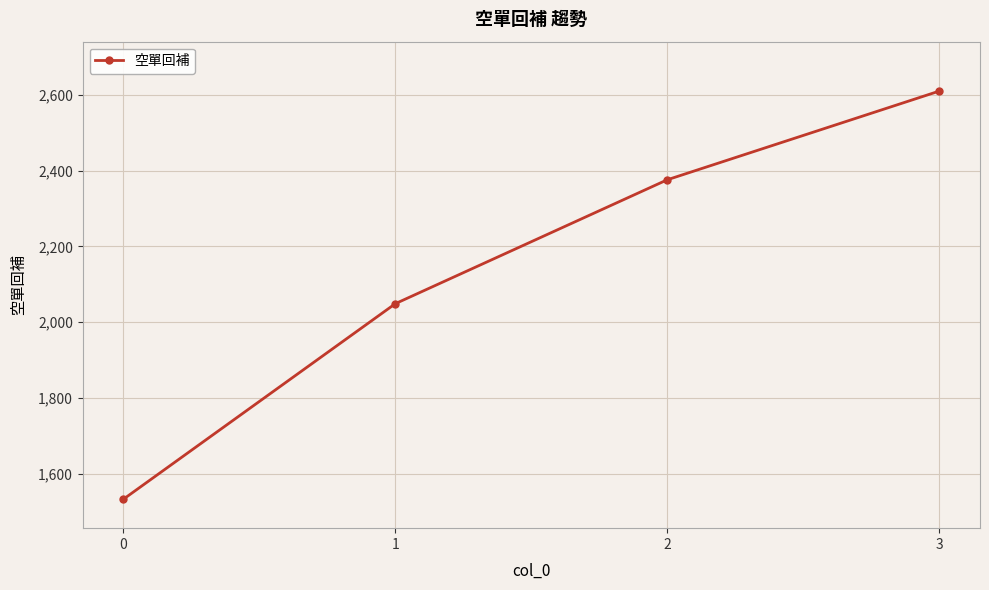

Which has a higher value, 0 or 3?

3